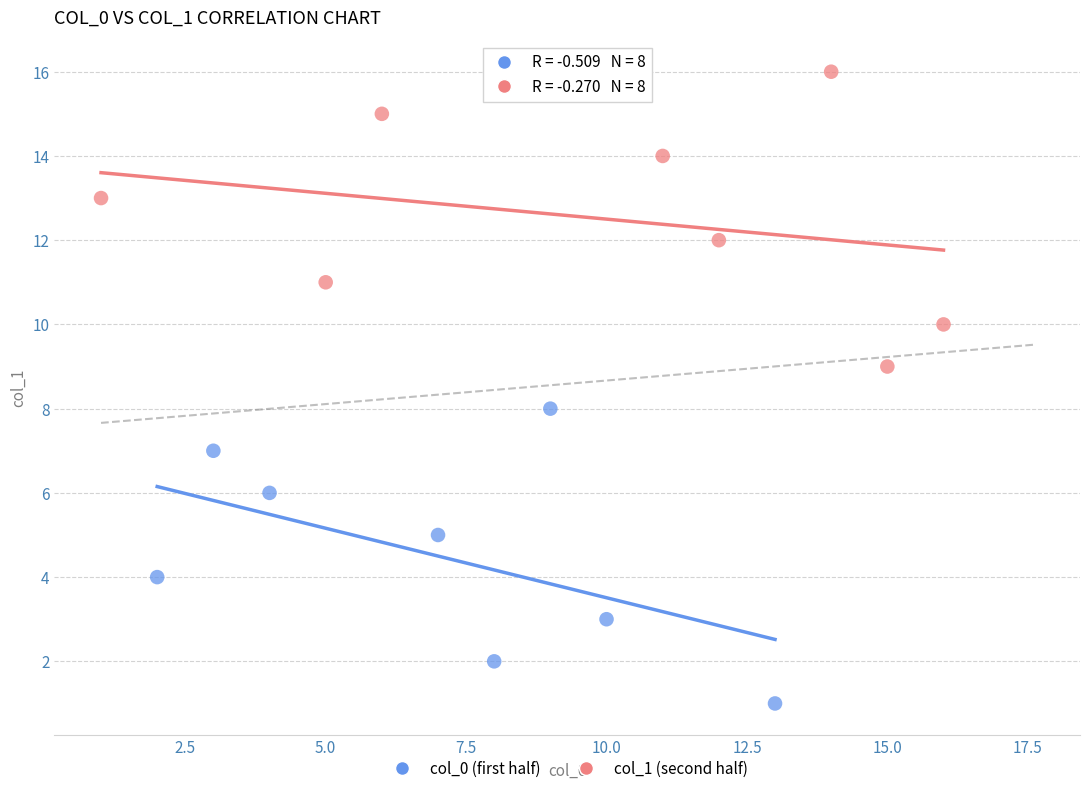

Which series contains the lowest Y value?

col_0 (first half)